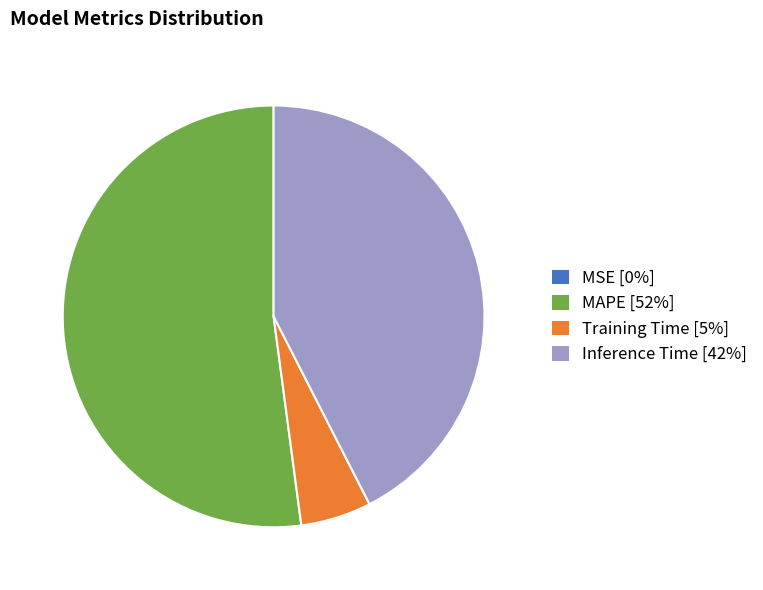

The Inference Time [42%] slice represents 42% of the pie. True or false?

True